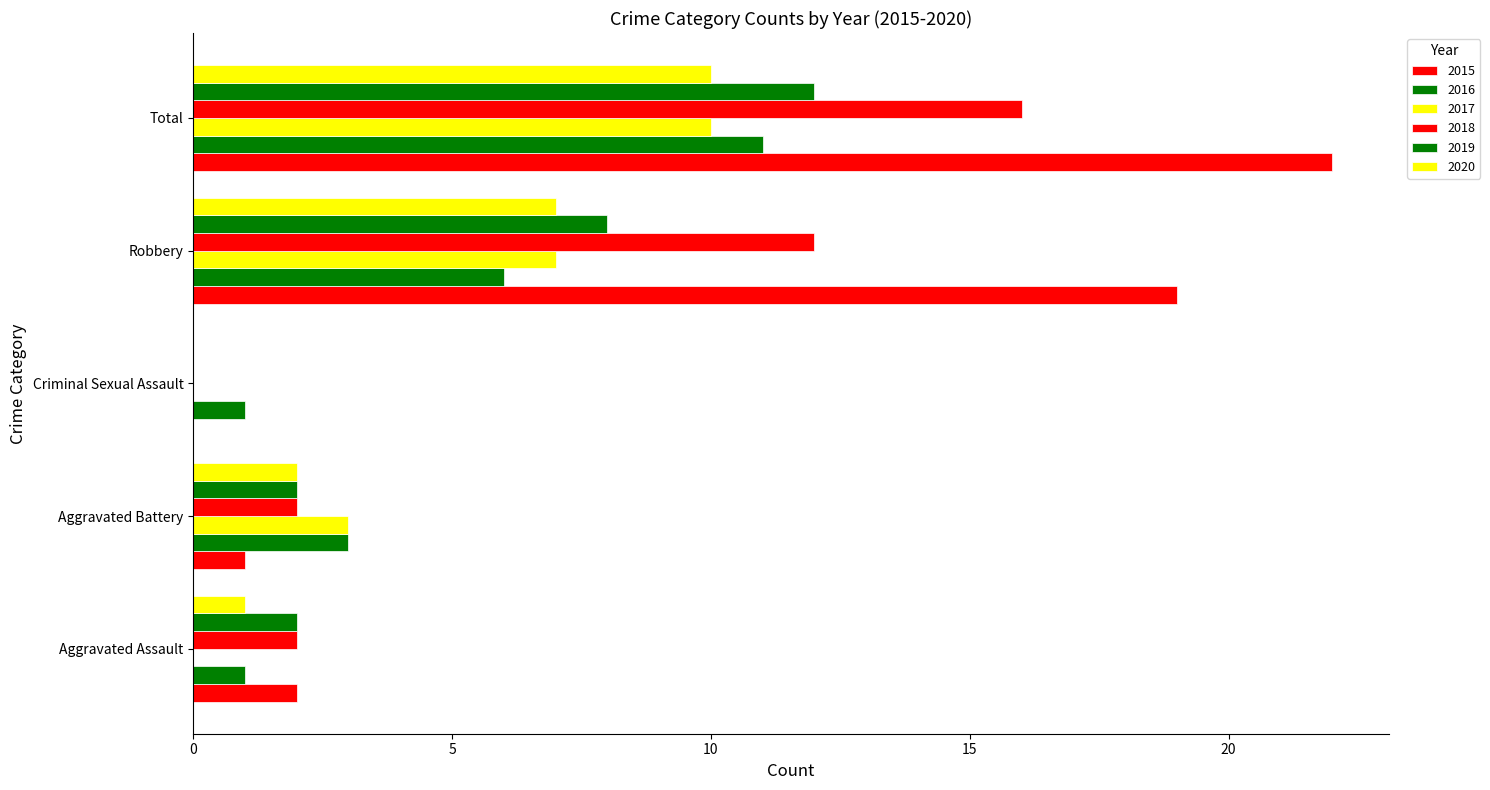

The 2018 series shows 2 at Aggravated Battery. True or false?

True